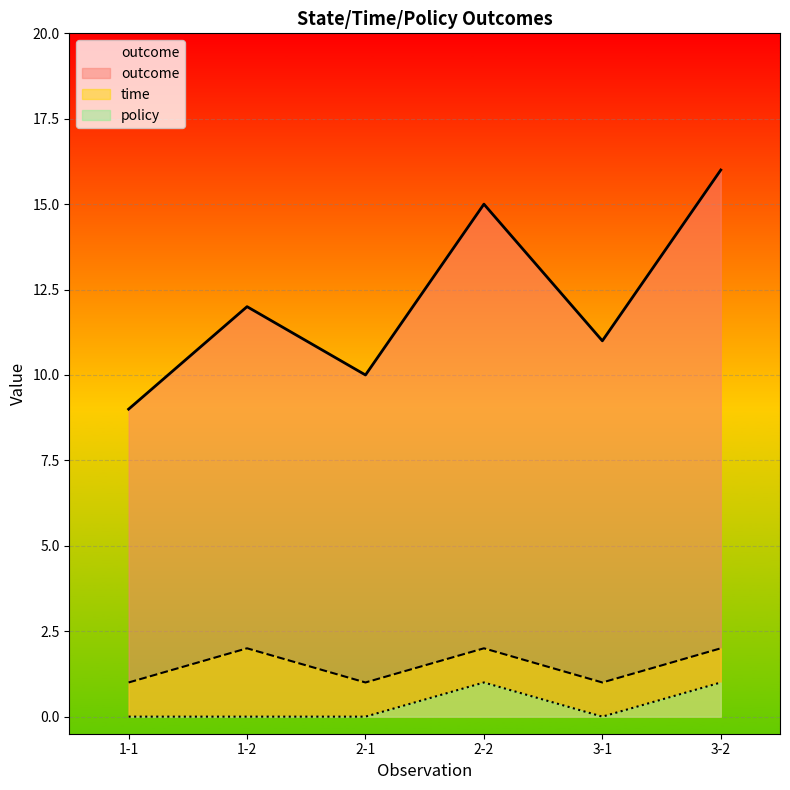

Reading left to right, extract all data points from this chart.

outcome: 1-1=9	1-2=12	2-1=10	2-2=15	3-1=11	3-2=16
time: 1-1=1	1-2=2	2-1=1	2-2=2	3-1=1	3-2=2
policy: 1-1=0	1-2=0	2-1=0	2-2=1	3-1=0	3-2=1